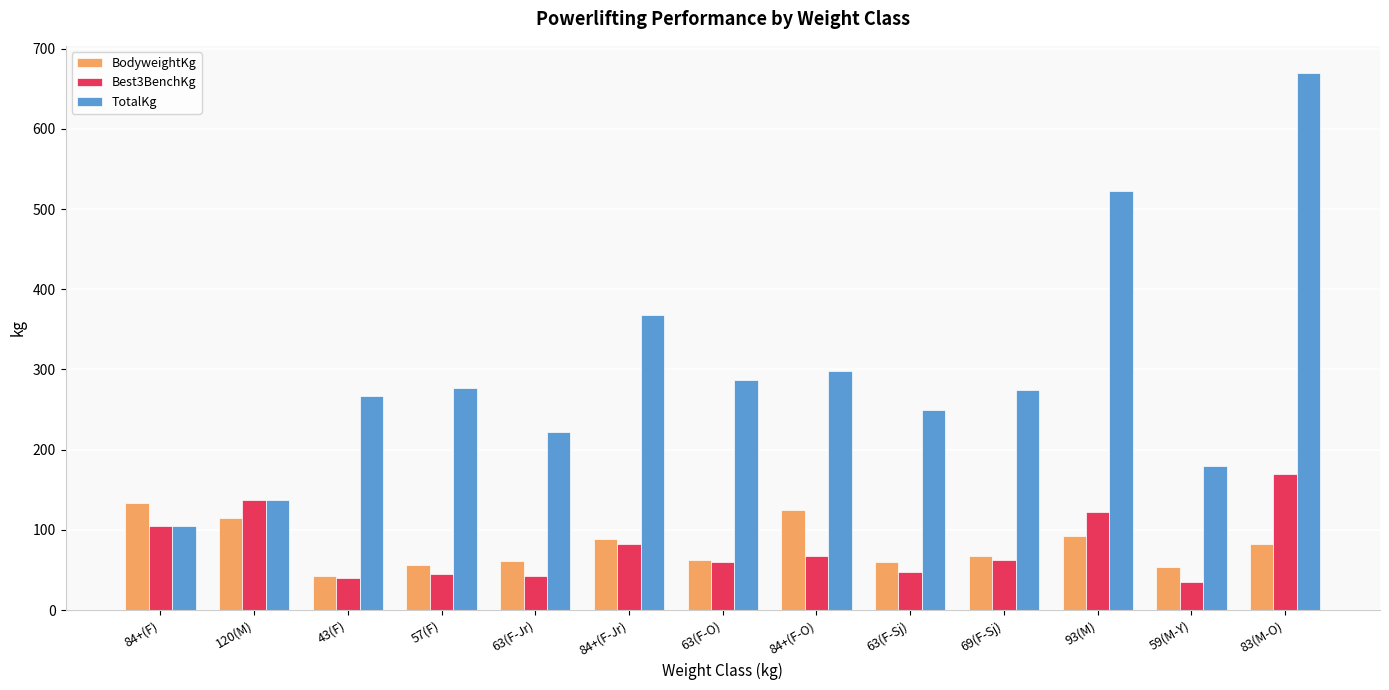

What is the minimum value for Best3BenchKg?

35.0